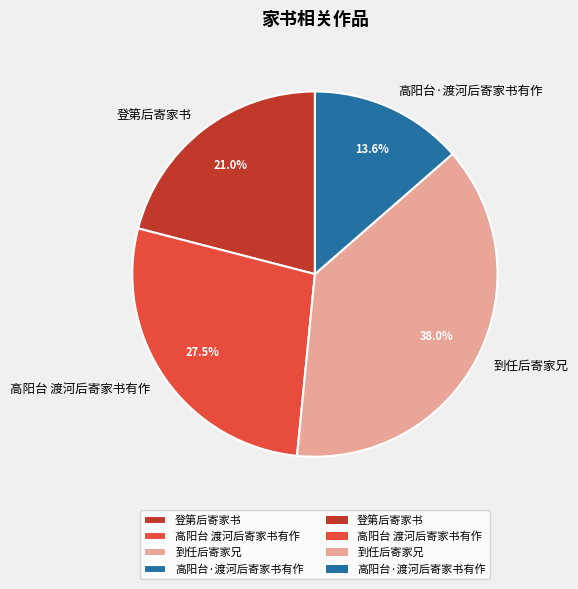

Between 高阳台·渡河后寄家书有作 and 高阳台 渡河后寄家书有作, which is larger?

高阳台 渡河后寄家书有作